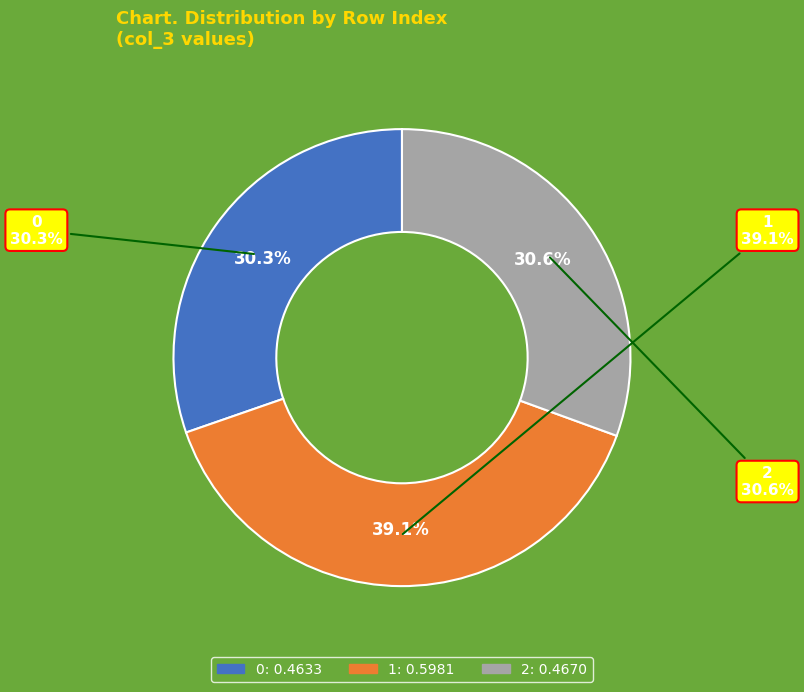

How many segments does this pie chart have?

3